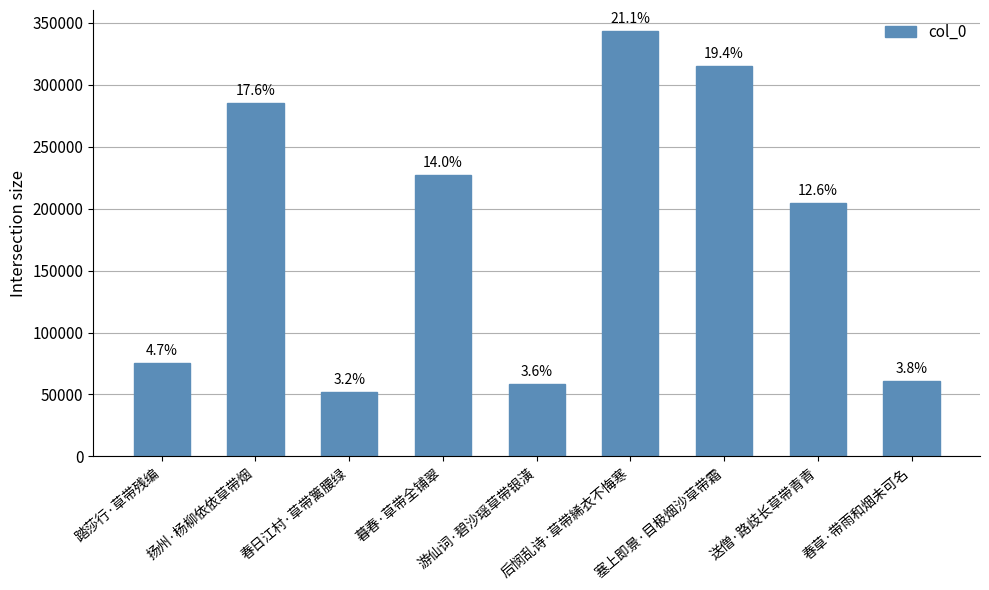

Does the chart contain stacked bars?

No